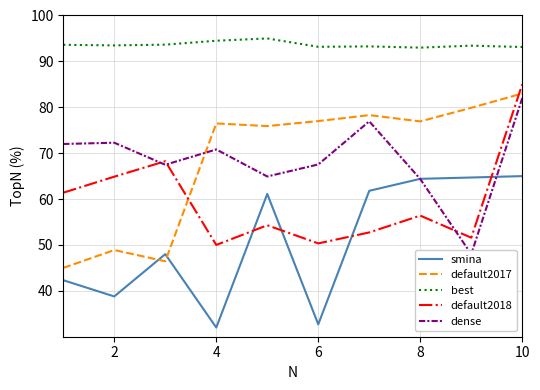

Which series ends up on top after the final intersection of default2017 and default2018?

default2018